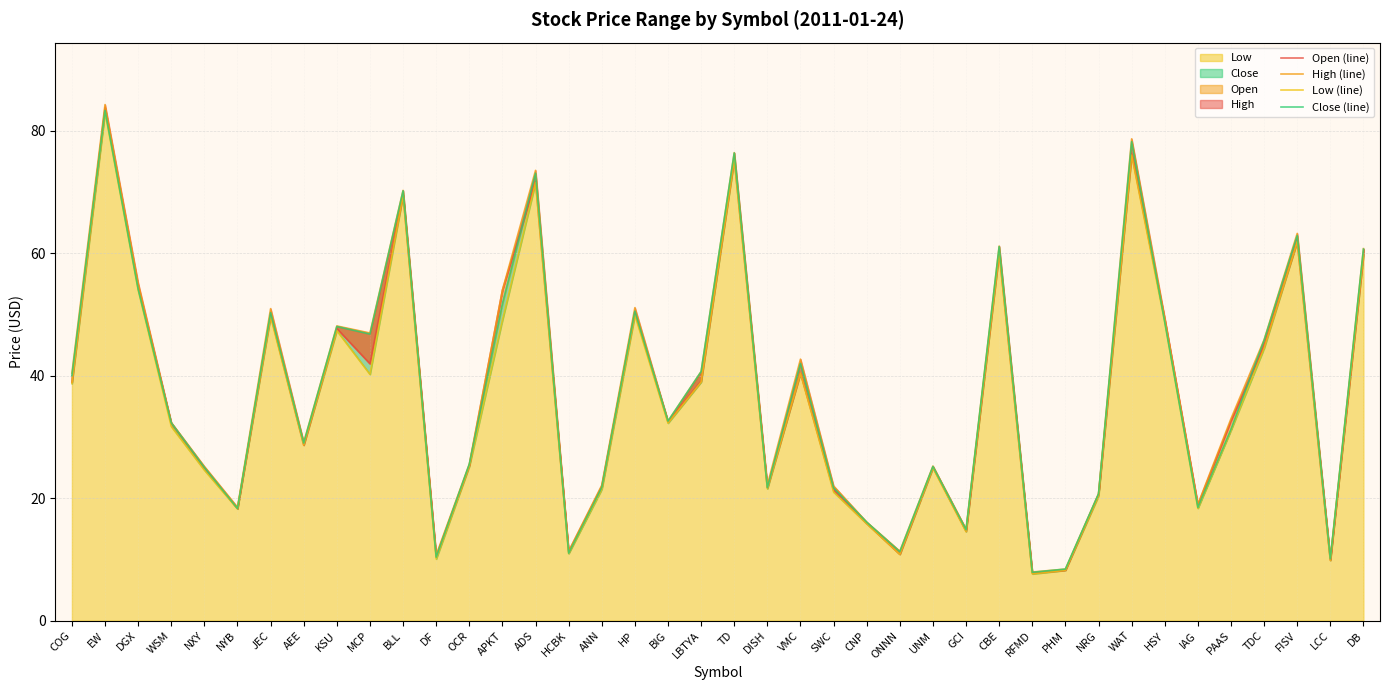

What is the label of the 1st point from the right?

DB